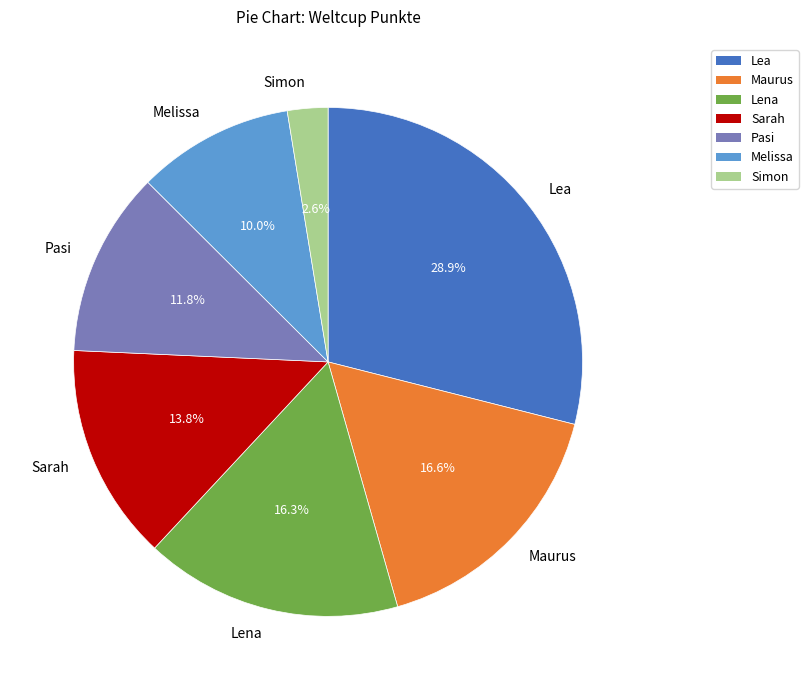

Is there any slice that represents more than half of the pie?

No